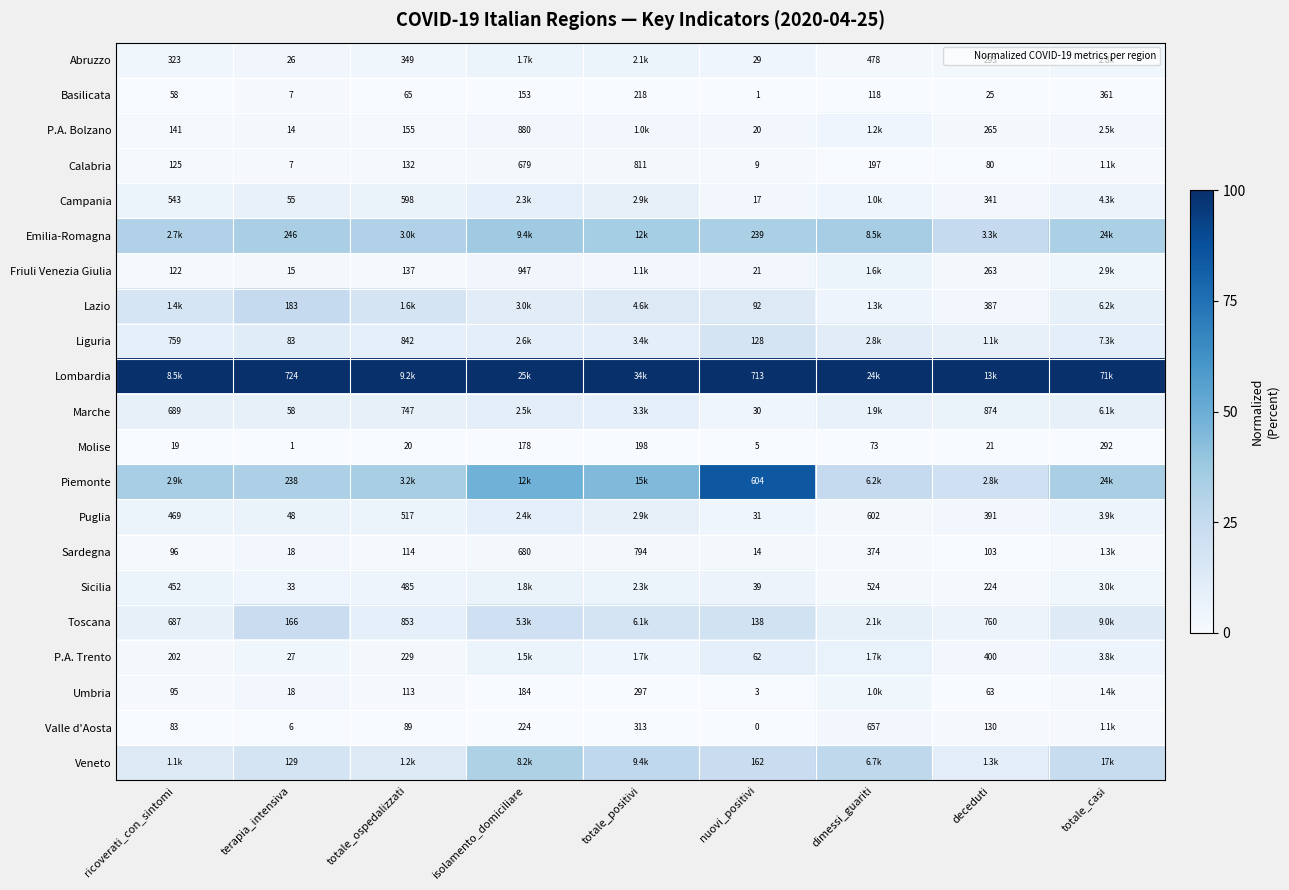

How many series are shown in this chart?

21